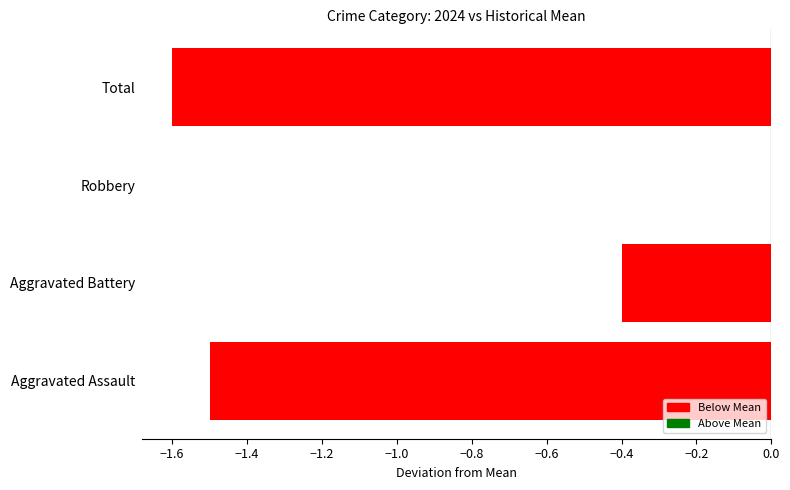

Is it true that the value at Aggravated Battery is -0.6?

False